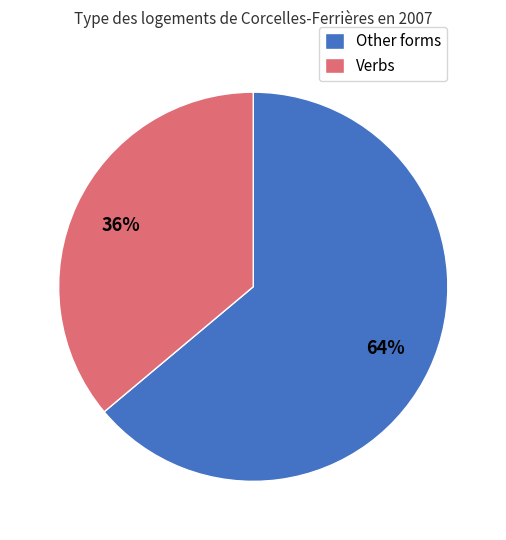

Does any single category account for the majority?

Yes